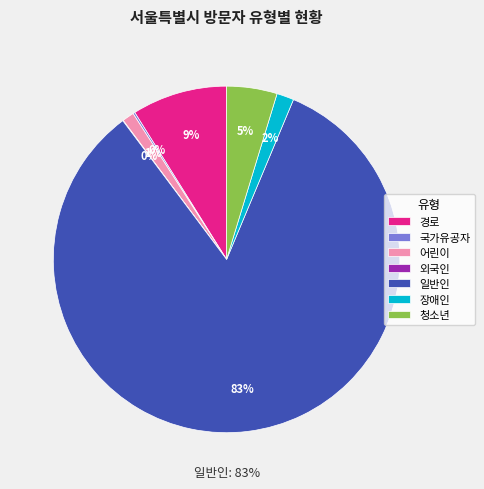

How many segments does this pie chart have?

7